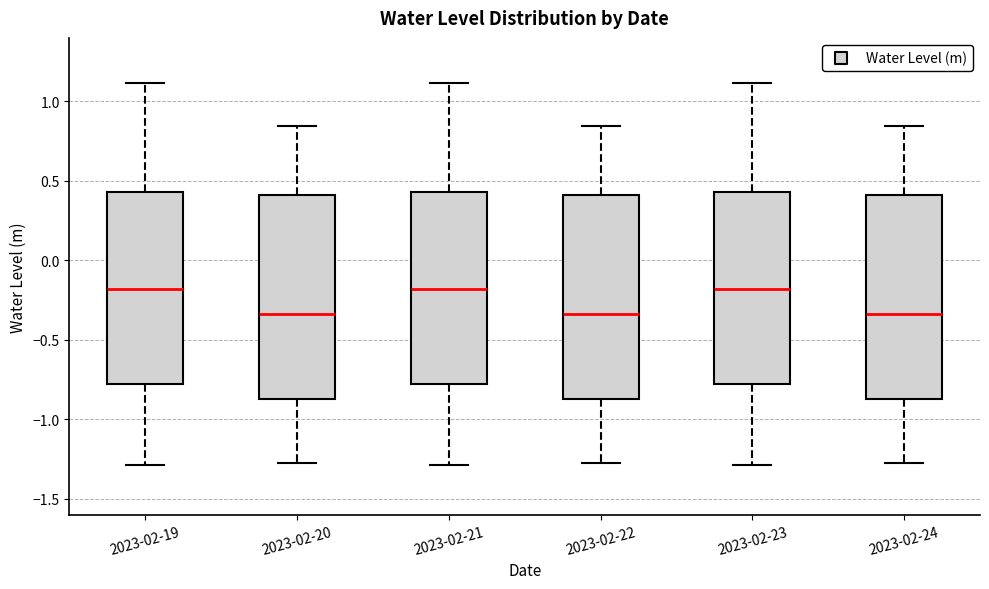

Reading left to right, transcribe this box plot: for each box, give where its median line is, the range the box spans, and where its two whiskers end, as read against the y-axis. The values are not printed on the chart, so give them approximately, as read against the axis.

2023-02-19: median -0.20, box -0.80 to 0.45, whiskers -1.30 to 1.10
2023-02-20: median -0.35, box -0.85 to 0.40, whiskers -1.30 to 0.85
2023-02-21: median -0.20, box -0.80 to 0.45, whiskers -1.30 to 1.10
2023-02-22: median -0.35, box -0.85 to 0.40, whiskers -1.30 to 0.85
2023-02-23: median -0.20, box -0.80 to 0.45, whiskers -1.30 to 1.10
2023-02-24: median -0.35, box -0.85 to 0.40, whiskers -1.30 to 0.85